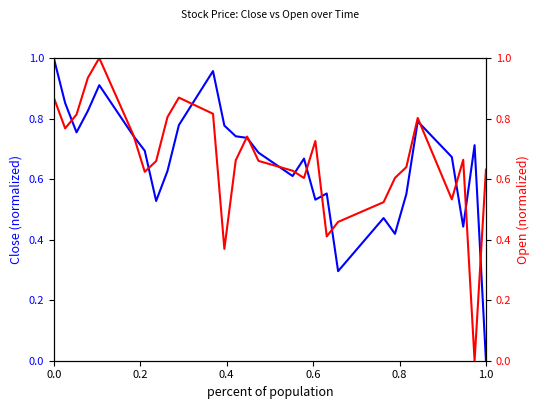

How many intersections are there between Close and Open?

15